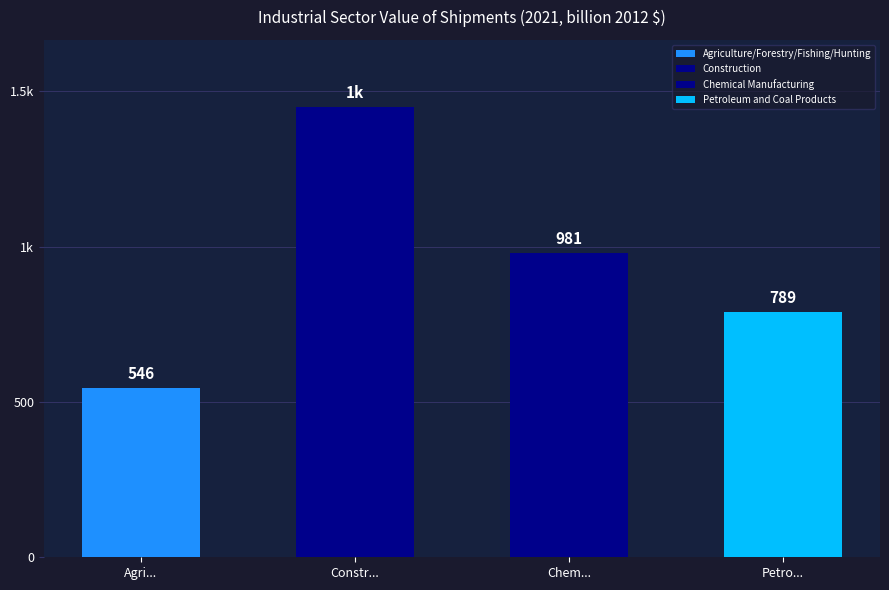

The value of Agriculture/Forestry/Fishing/Hunting at 2026 is 317.7. True or false?

False